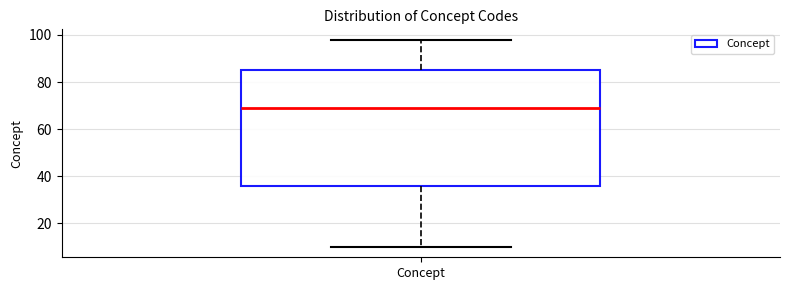

Read this box plot against the y-axis: the position of the median line, the range covered by the box, and the ends of both whiskers. The values are not printed on the chart, so give them approximately, as read against the axis.

median 70, box 36 to 86, whiskers 10 to 98